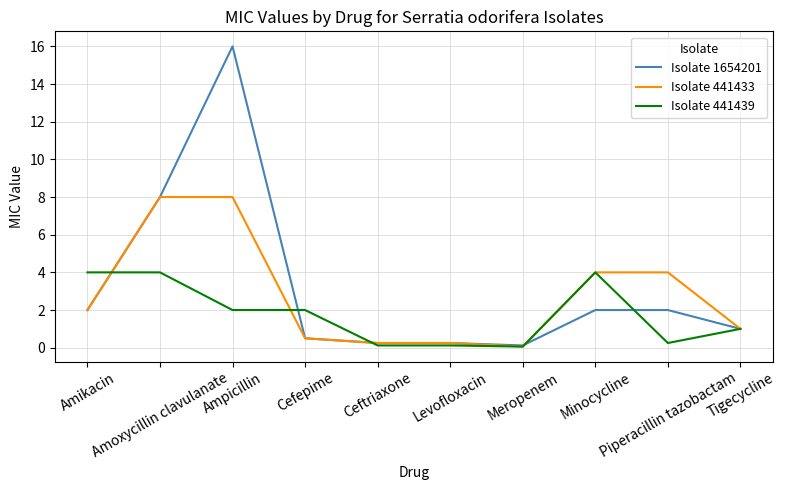

Which series has the largest range (max minus min)?

Isolate 1654201